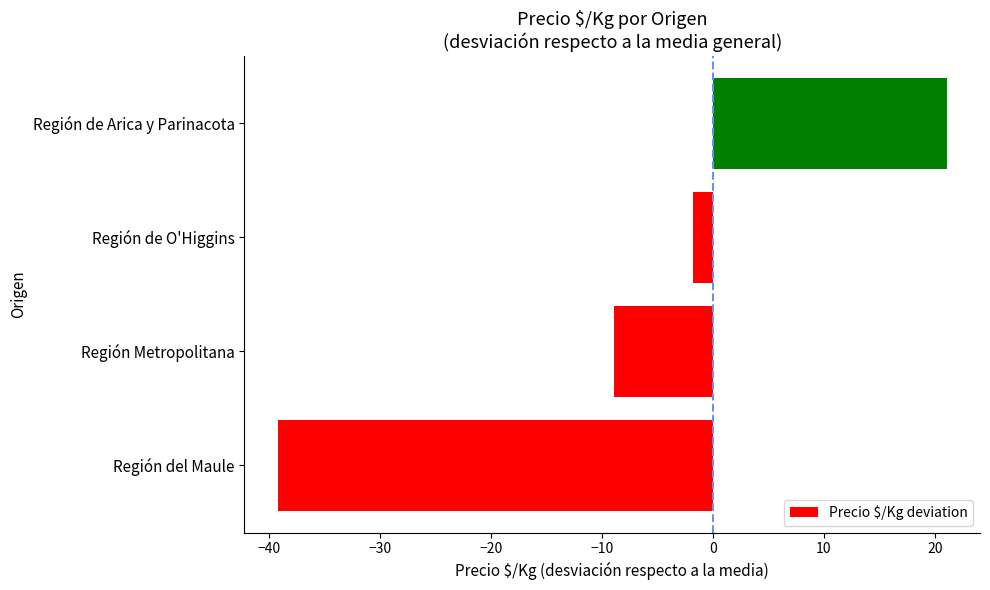

The value at Región de O'Higgins is -1.8. True or false?

True